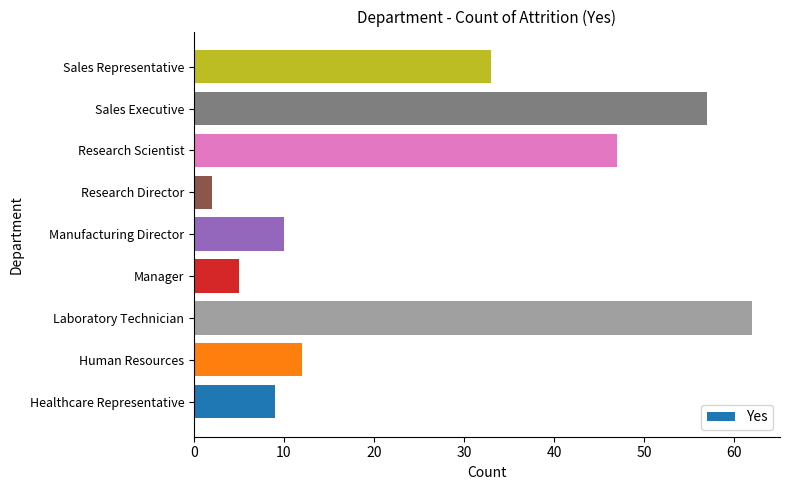

Which category has the highest value across all series?

Laboratory Technician